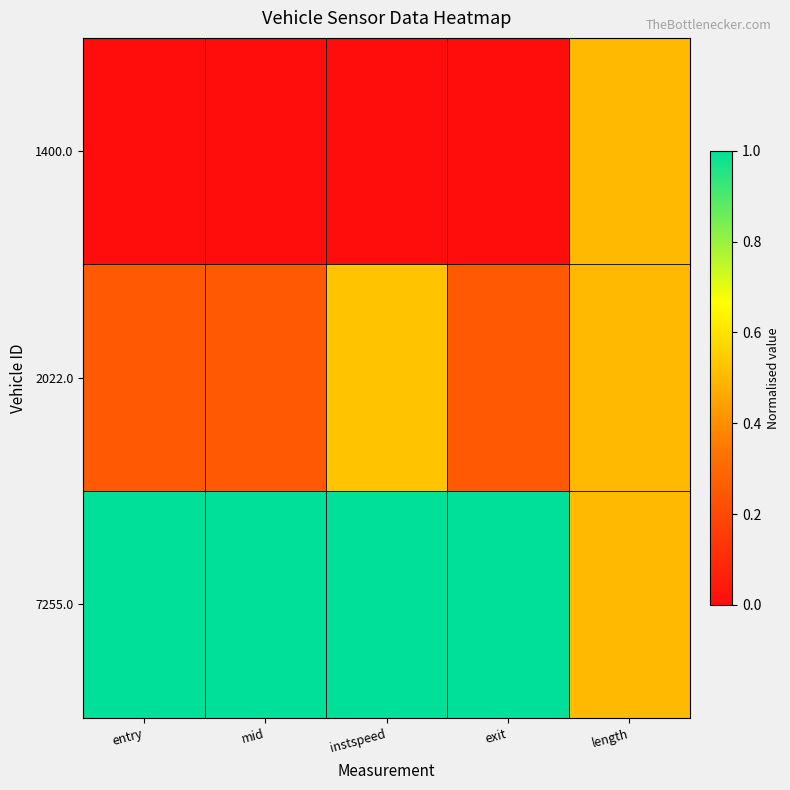

What is the spread (max minus min) of values at entry?

1.0